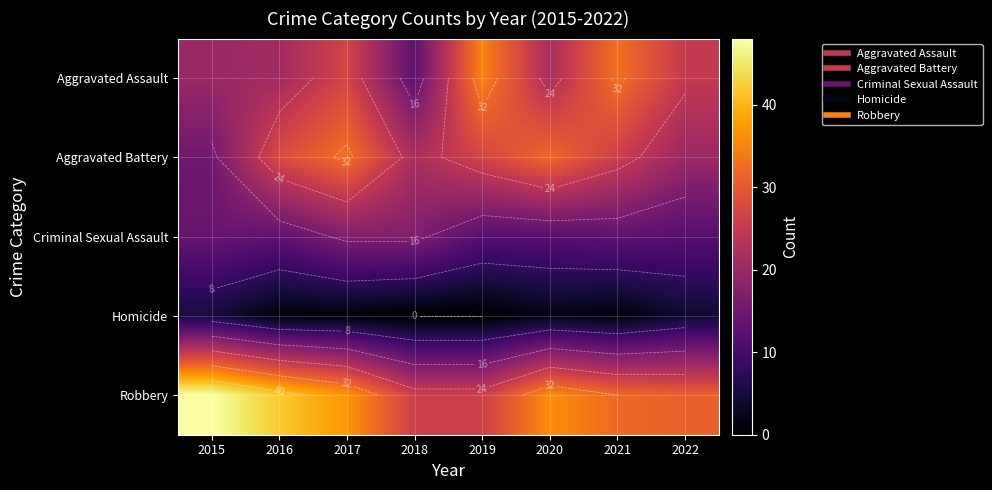

What is the total value across all series at 2019?

100